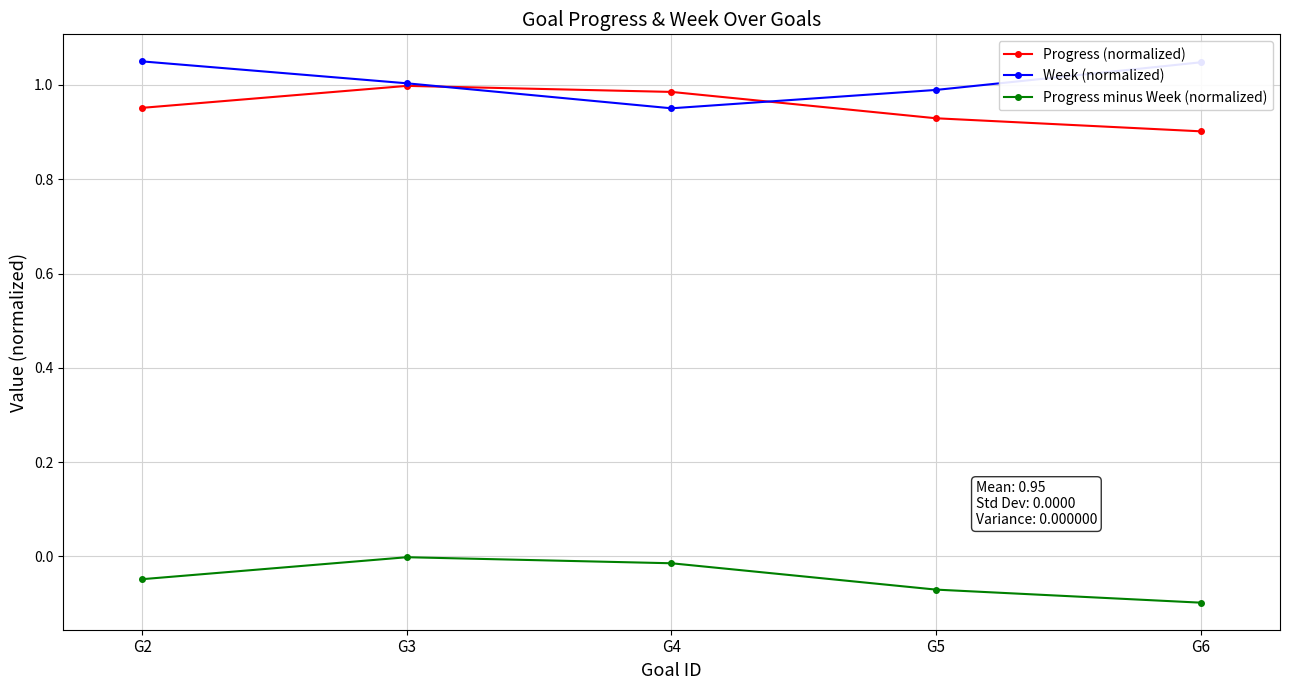

What is the sum of all Progress (normalized) values?

4.8